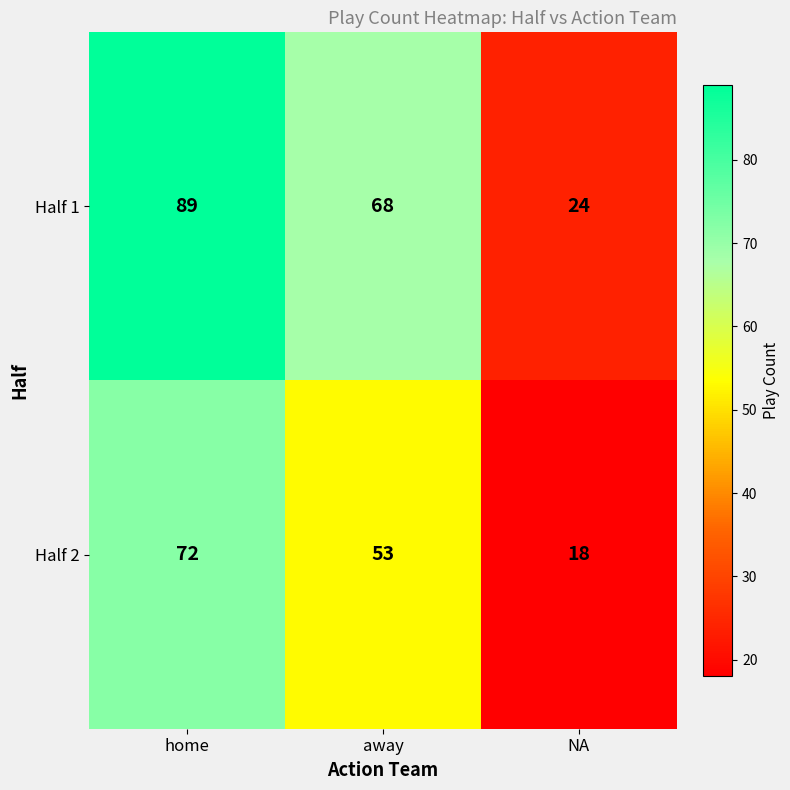

Where does the Half 2 series first go above 53?

home